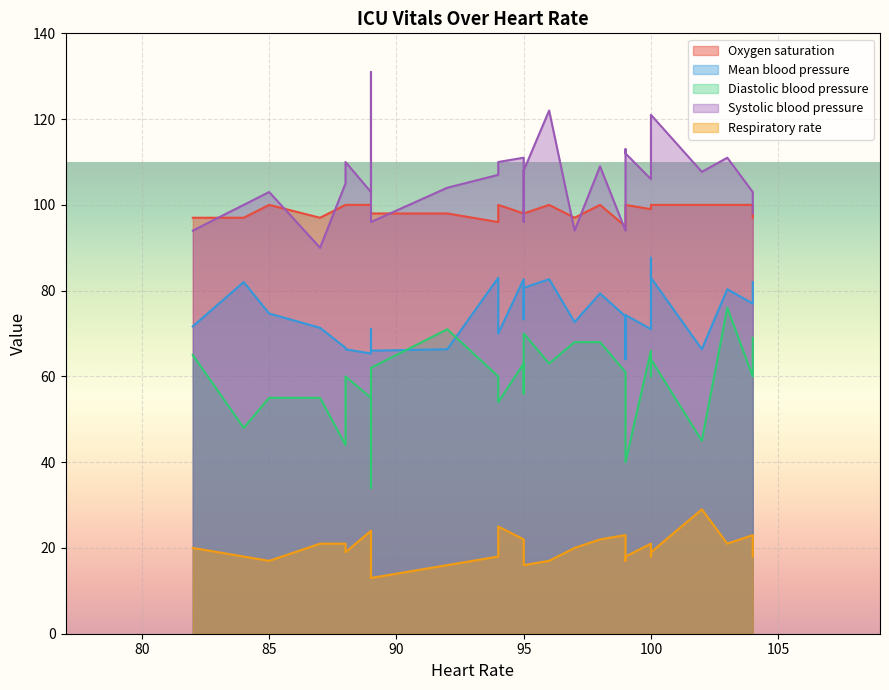

Which series has the largest range (max minus min)?

Diastolic blood pressure